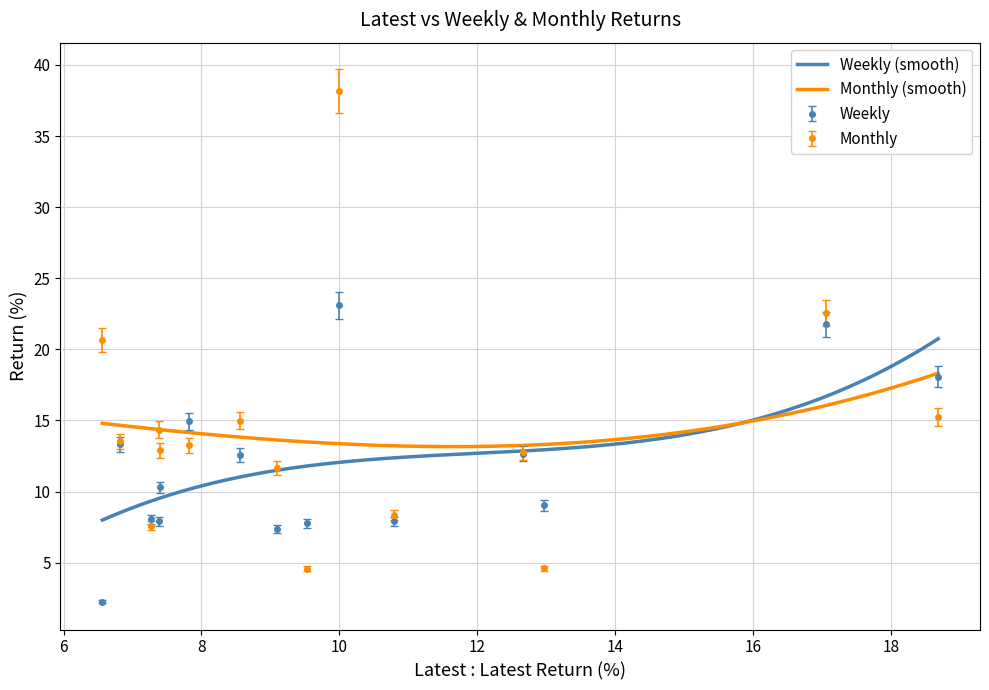

What is the highest value of the Weekly (smooth) series?

20.7